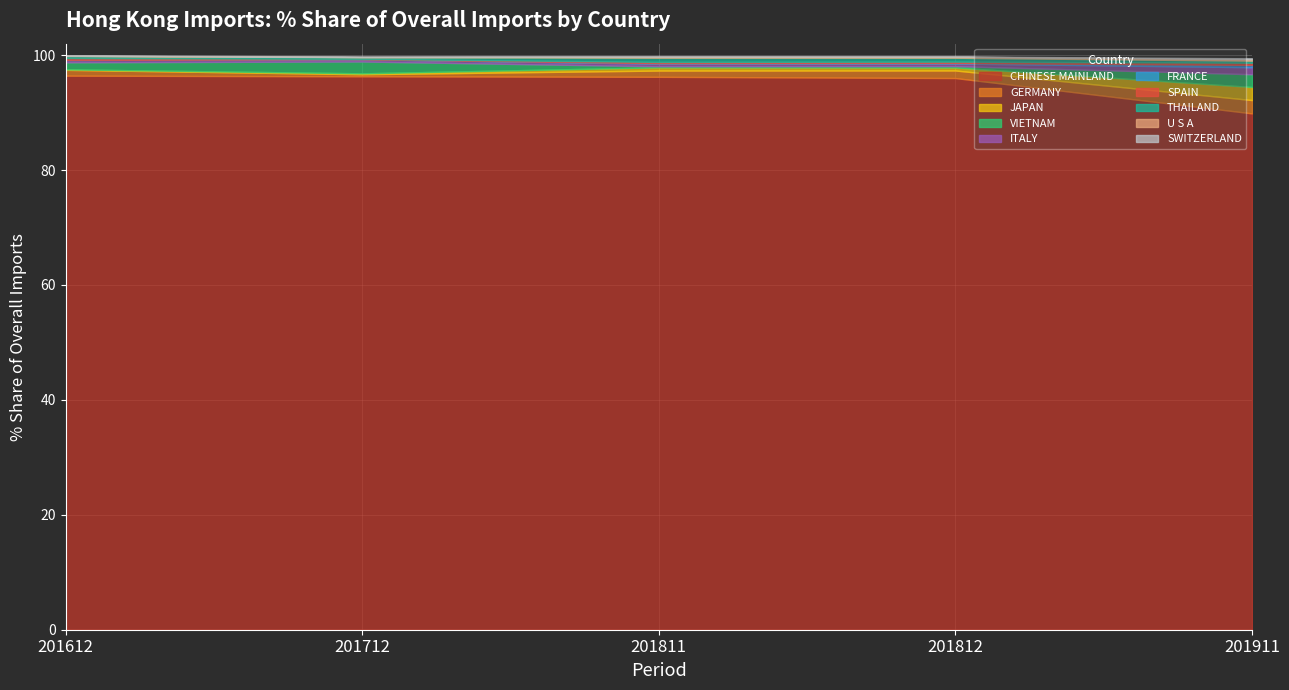

What is the lowest value of the CHINESE MAINLAND series?

89.9